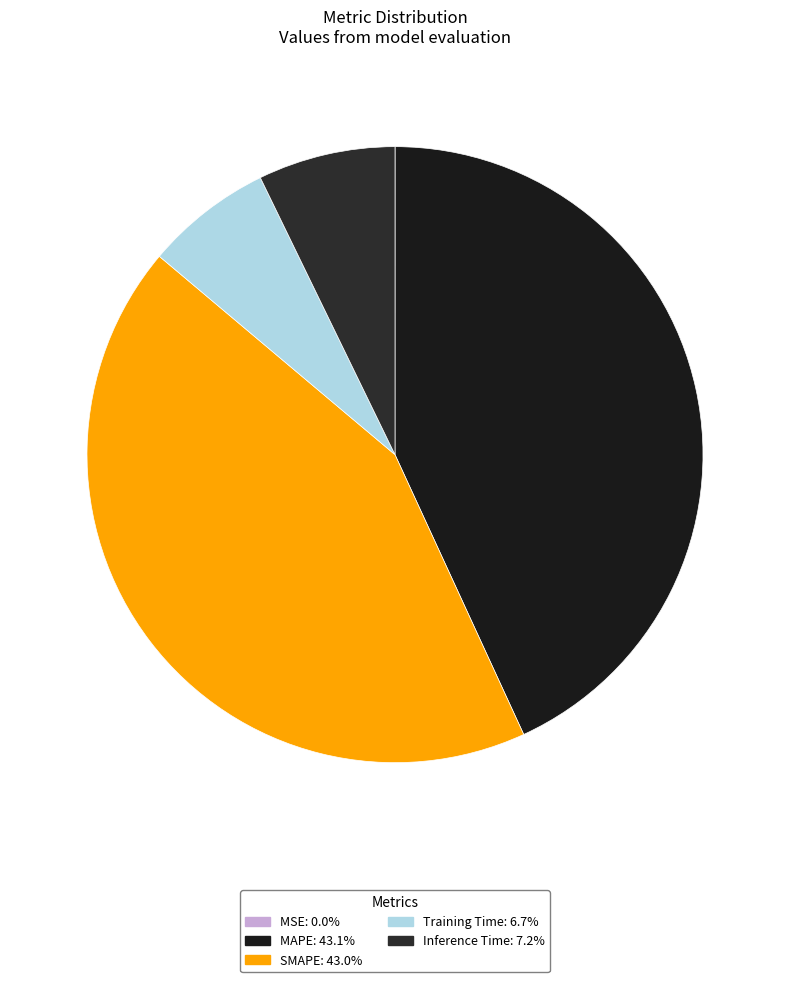

Which category has the smallest portion of the pie?

MSE